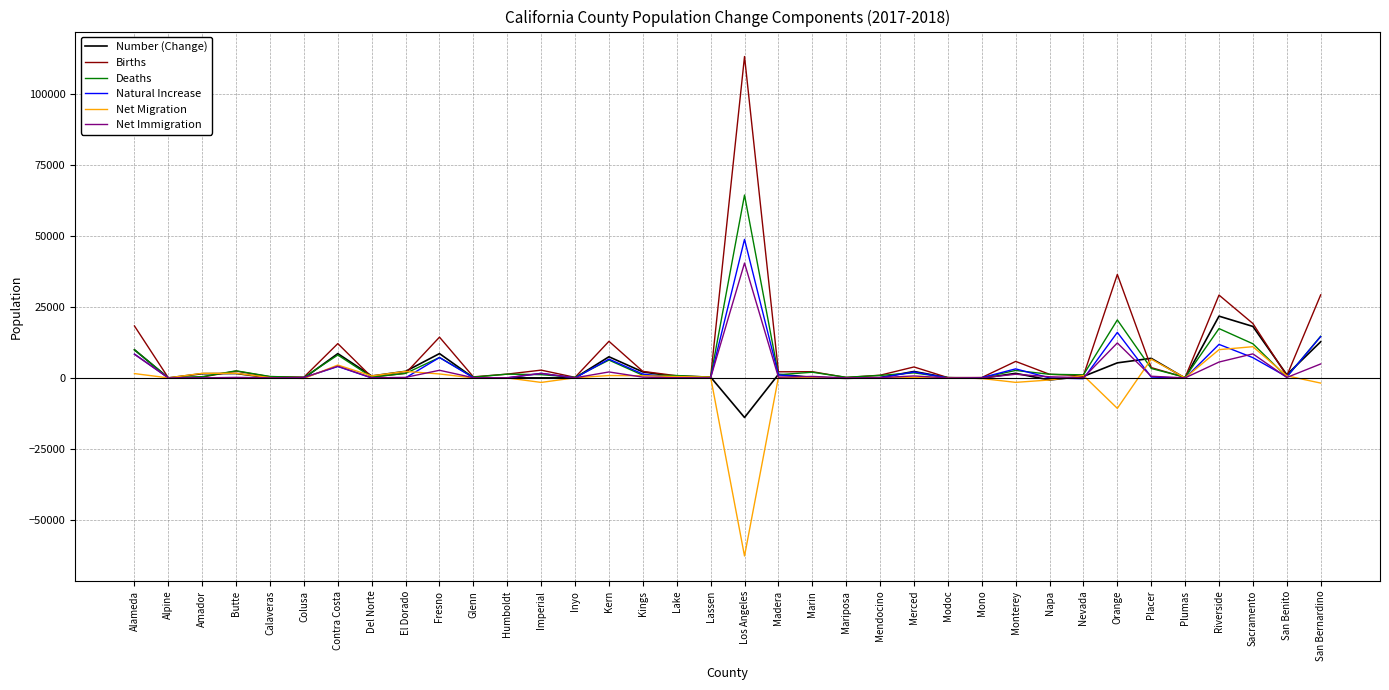

Which category has the highest value across all series?

Los Angeles